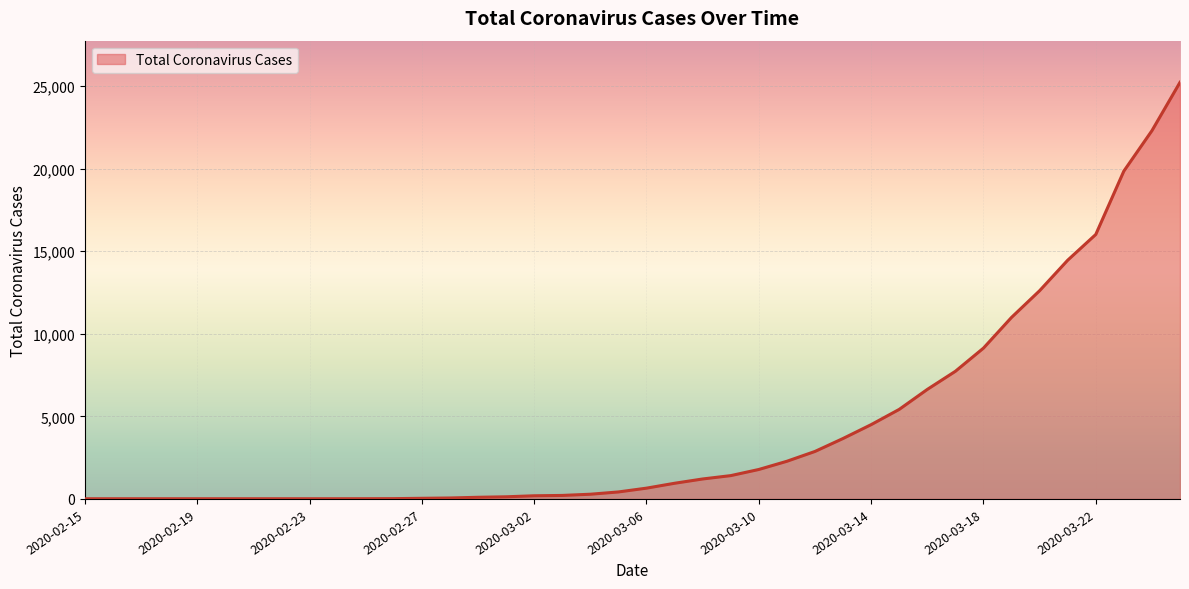

How many lines are shown in the chart?

1